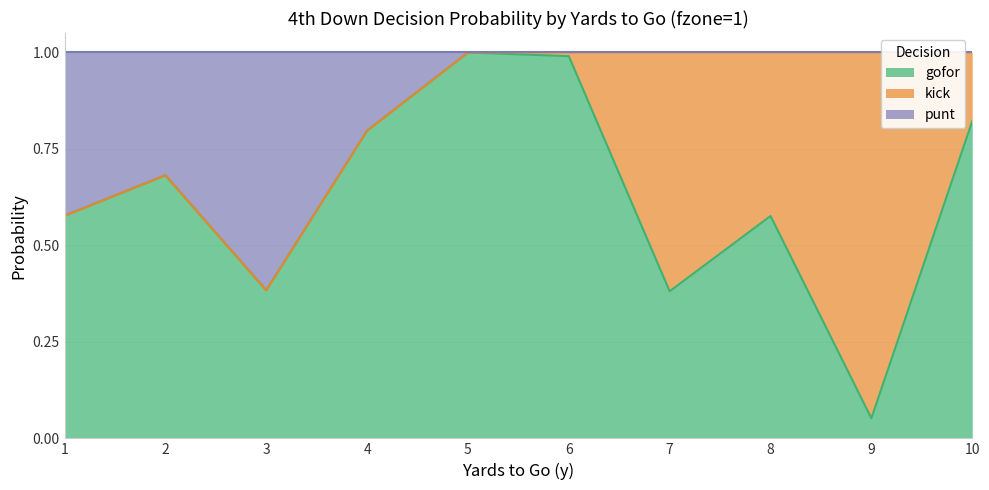

Is it true that gofor equals 0.6 at 7?

False